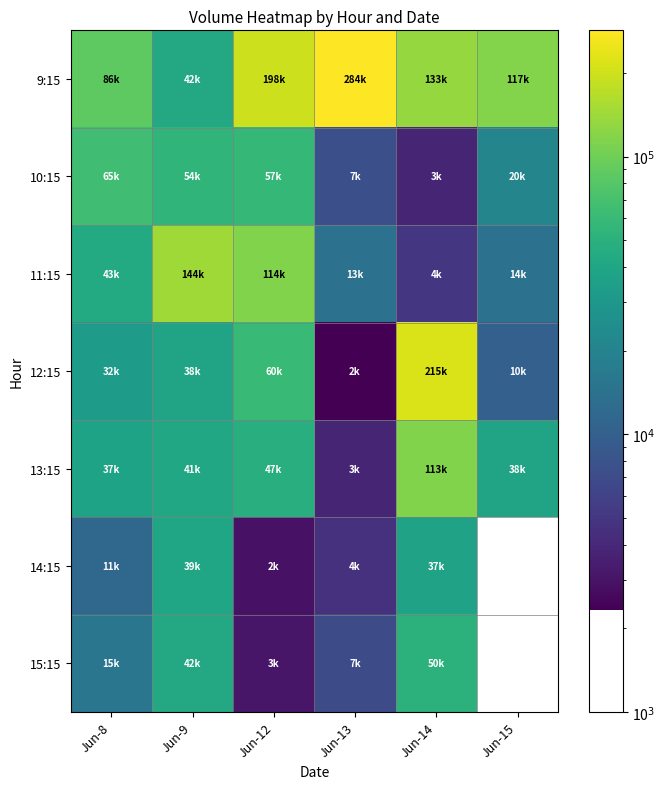

Which series has the widest spread of values?

9:15